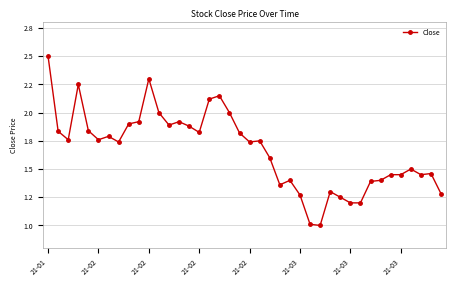

Does the chart have visible grid lines?

Yes